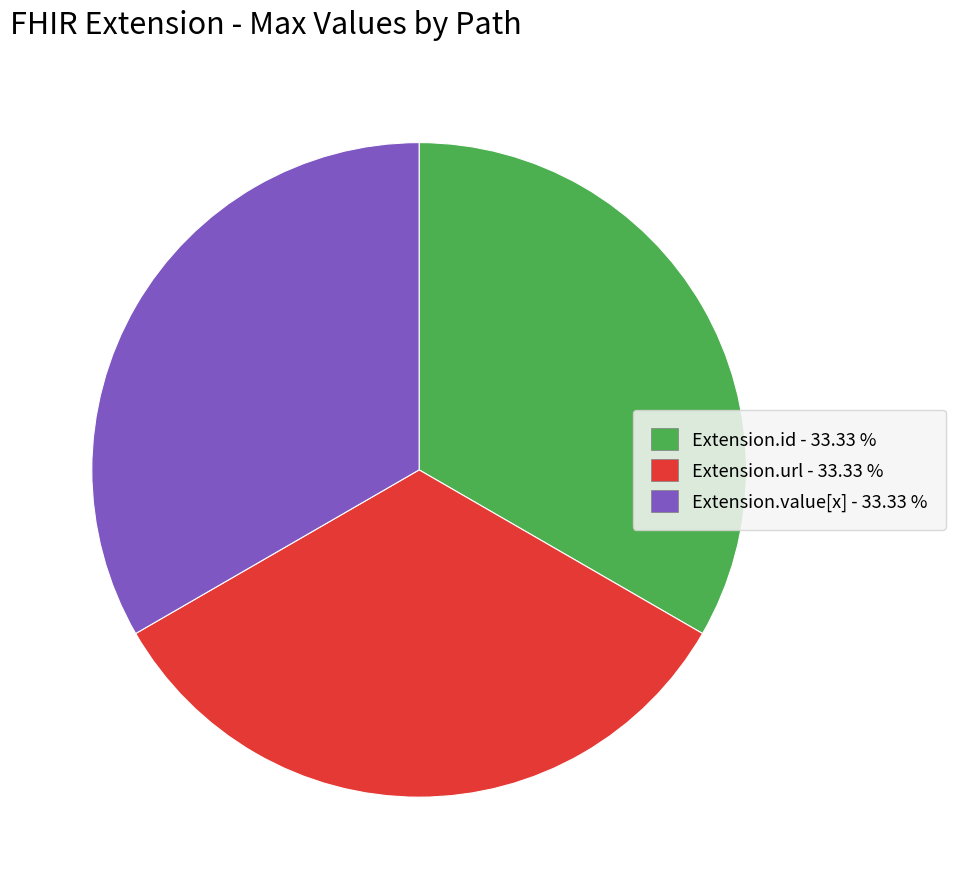

Does any single category account for the majority?

No